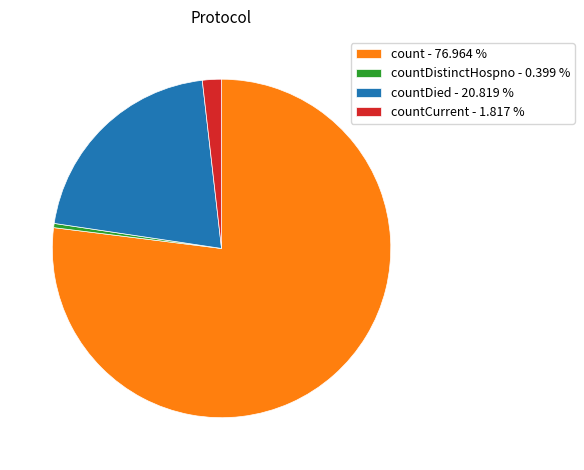

What is the majority slice?

count - 76.964 %